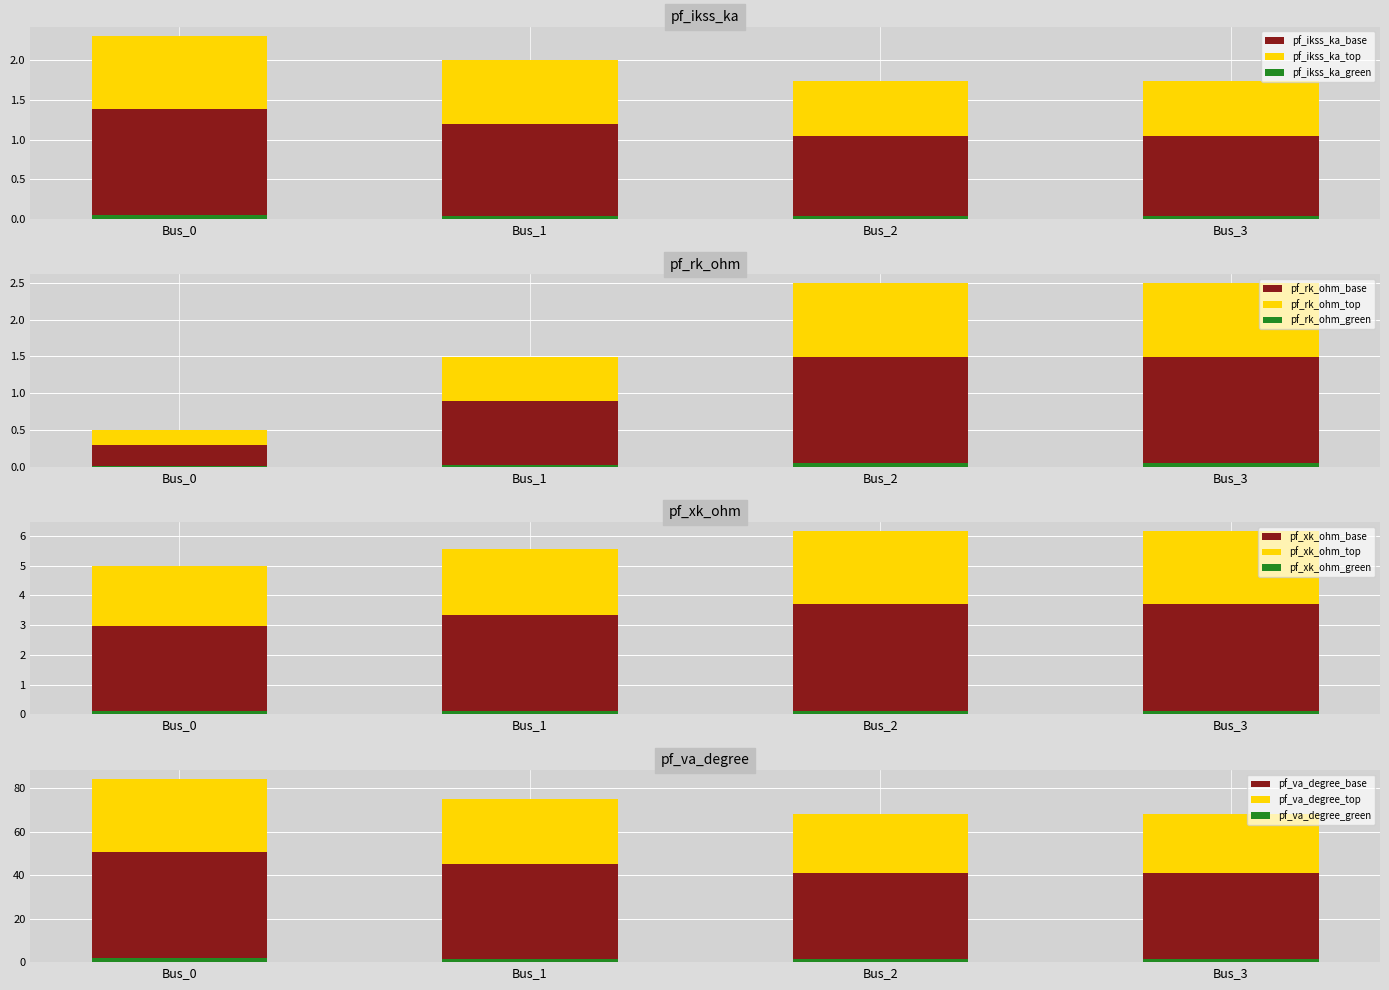

What is the maximum value for pf_va_degree?

50.6